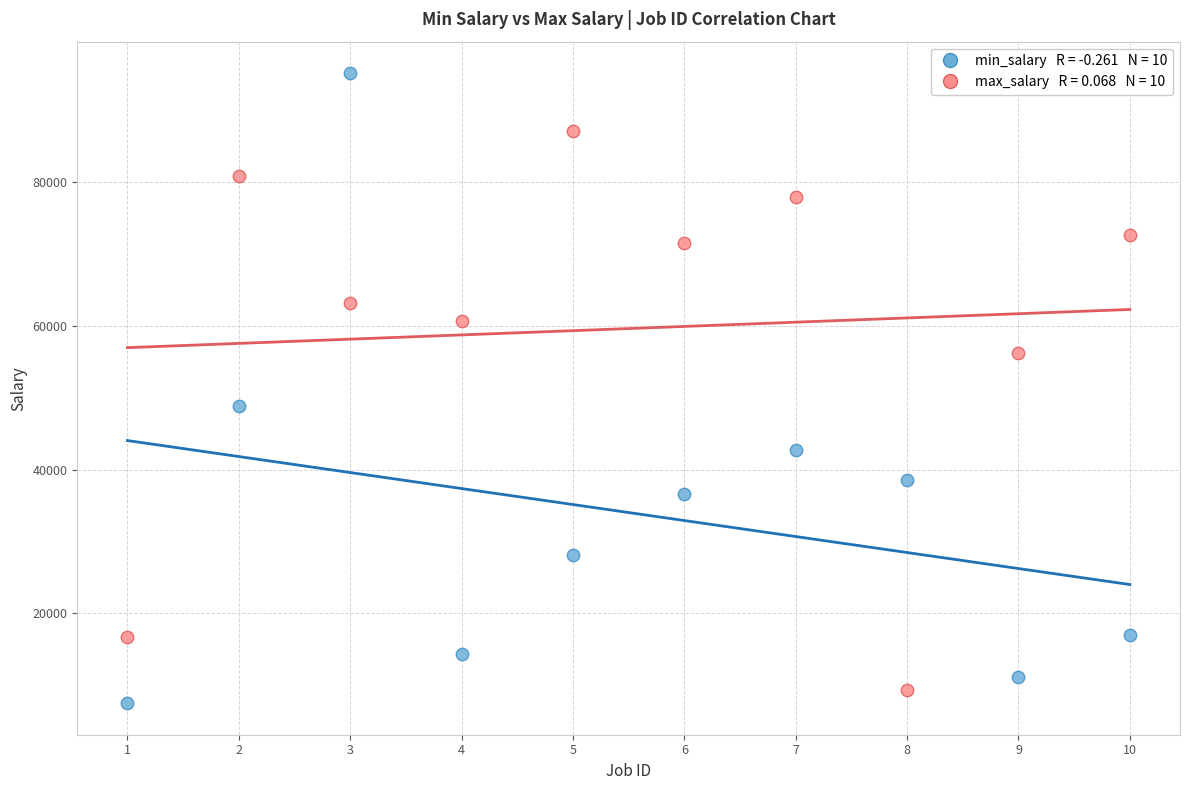

Across all series, what Y value is closest to 51324?

48889